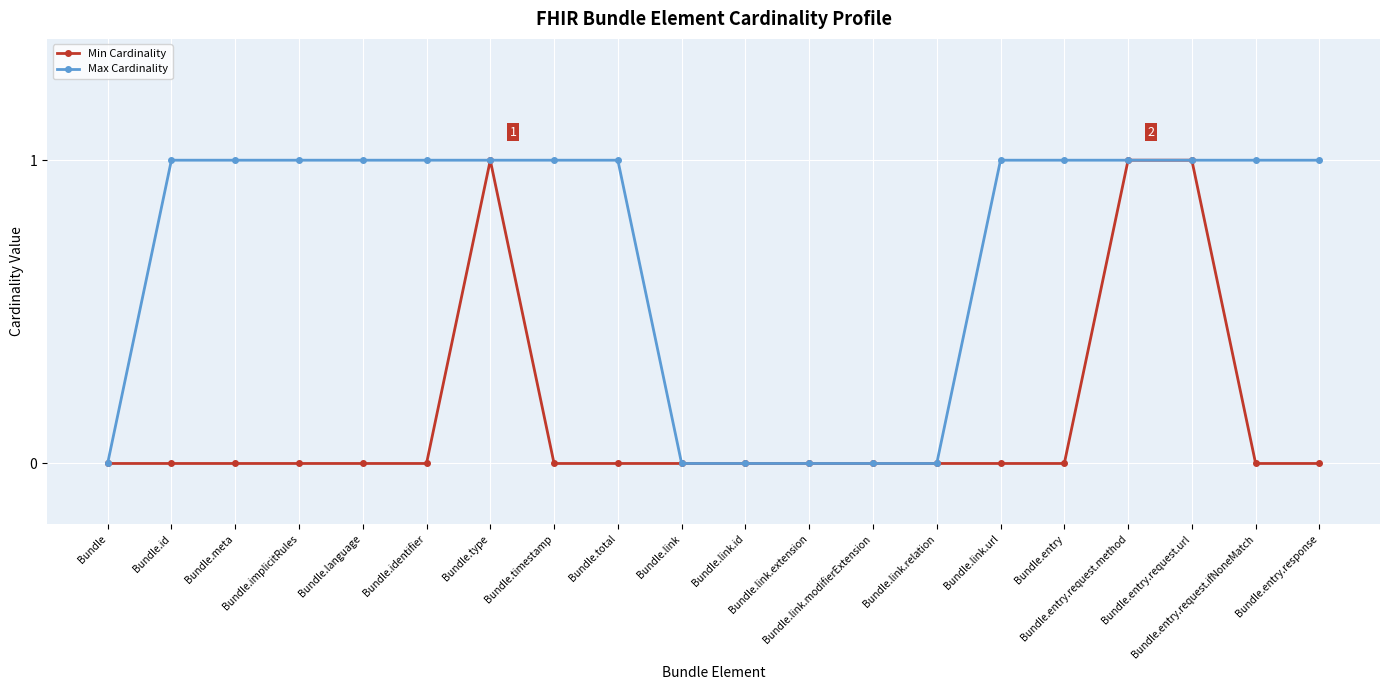

Count the number of categories in the chart.

20